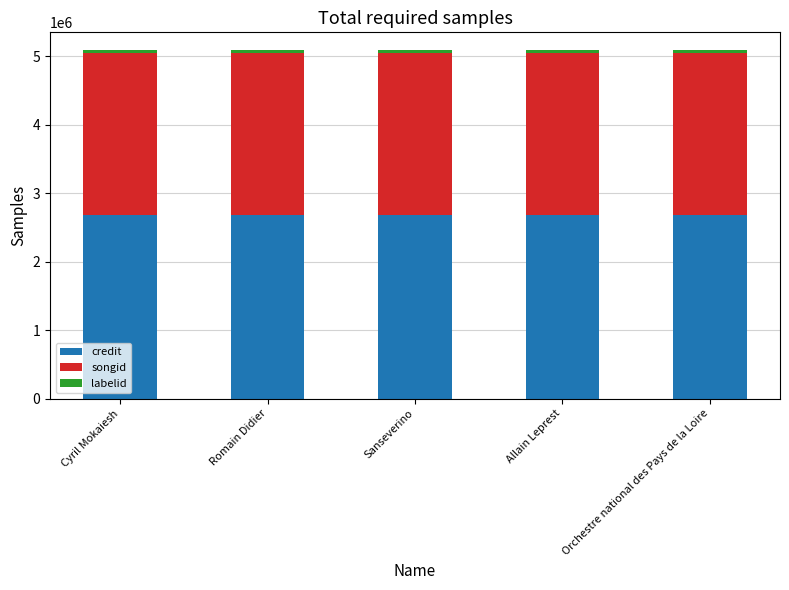

What is the minimum value for credit?

2680687